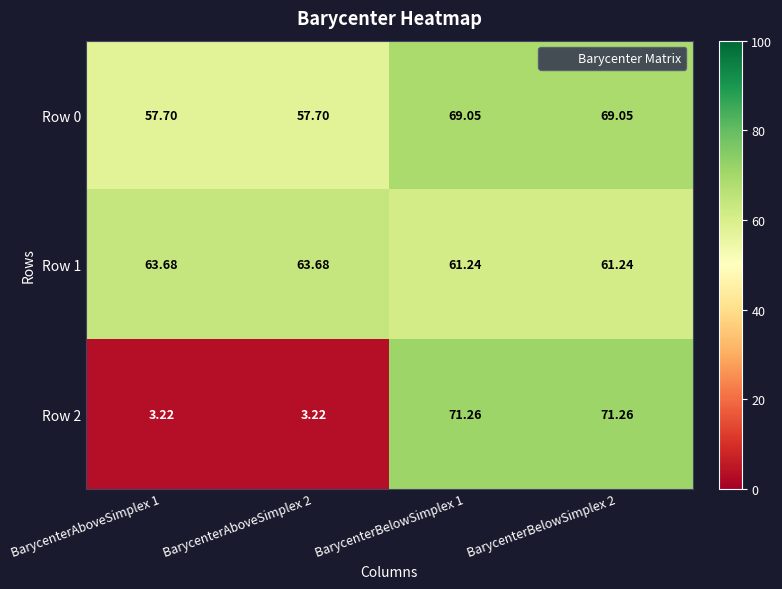

Rank the series by their maximum value, from highest to lowest.

Row 2, Row 0, Row 1